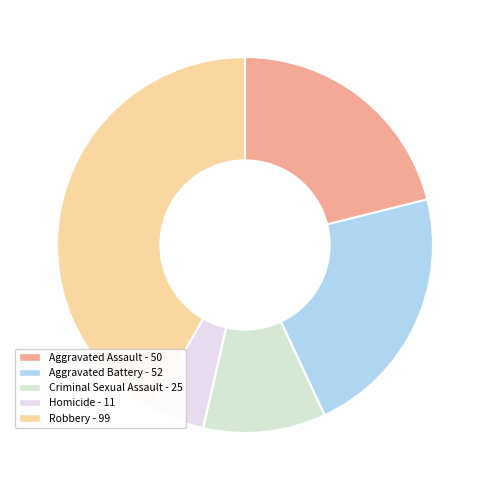

What is the ratio of the value at Criminal Sexual Assault to the value at Aggravated Battery?

0.5